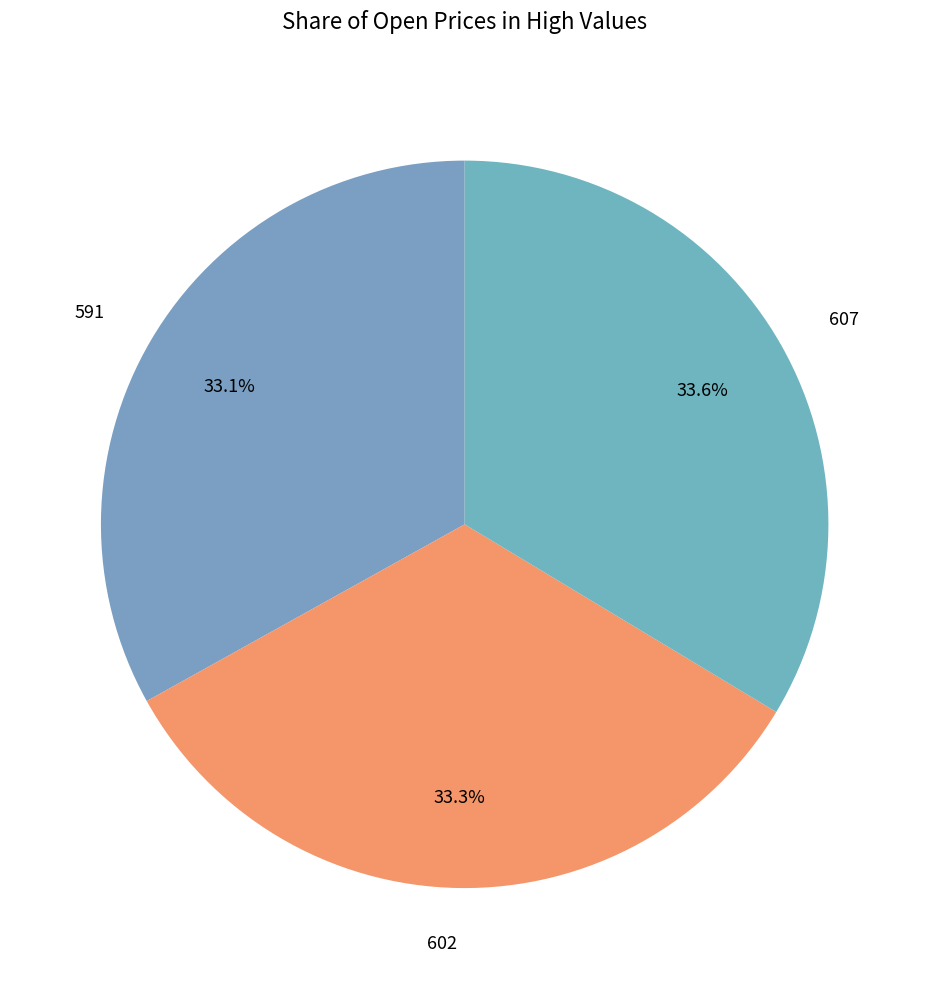

What percentage do 602 and 591 together represent?

66.4%